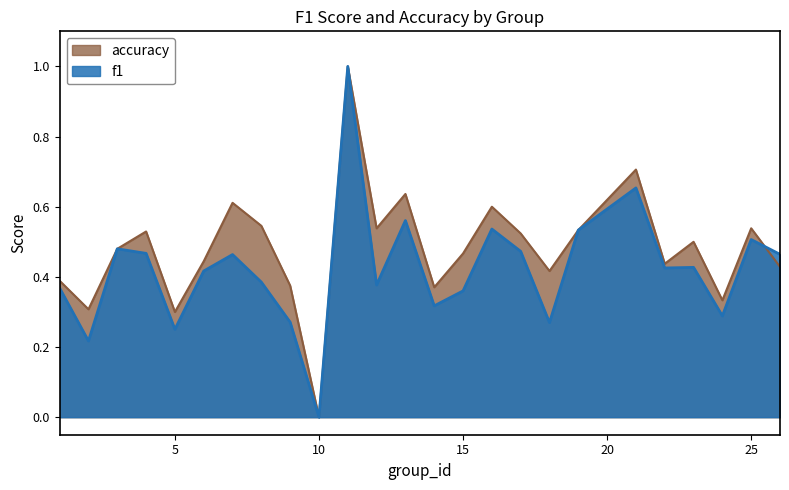

Is it true that f1 equals 0.1 at 5?

False